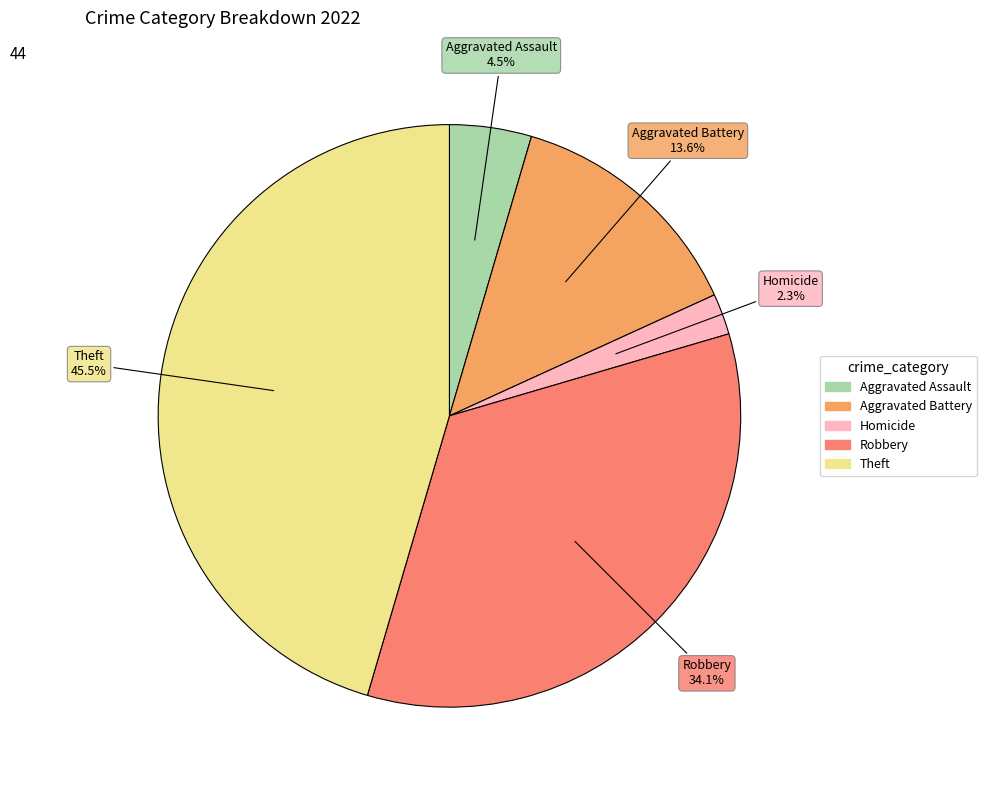

Is there a majority slice in this chart?

No